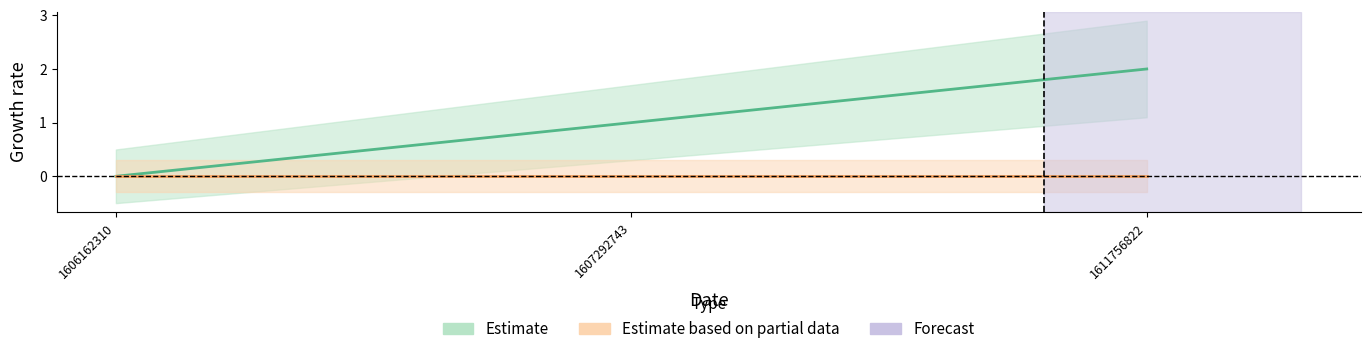

Which label corresponds to the largest value in the chart?

1611756822